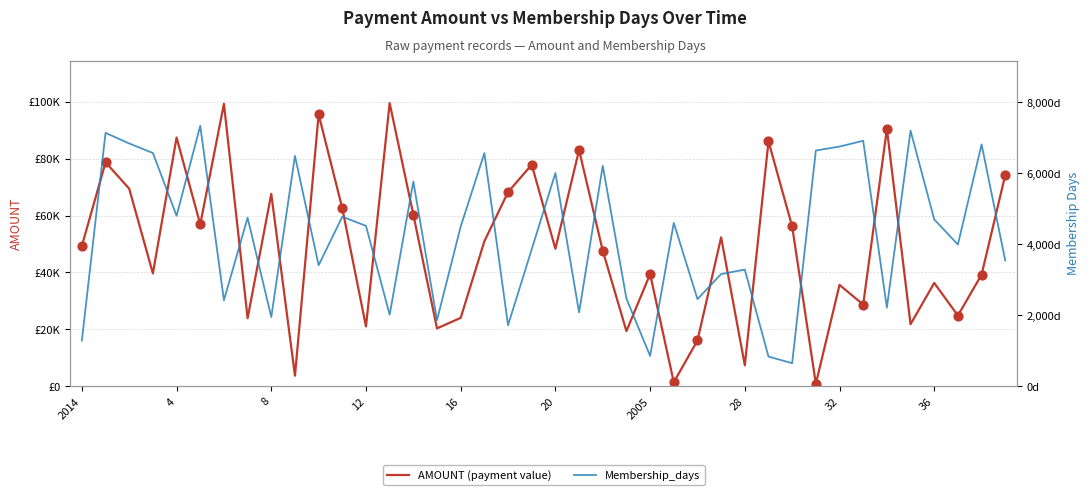

Is the value of Membership_days at 2005 greater than the value of AMOUNT (payment value) at 14?

No